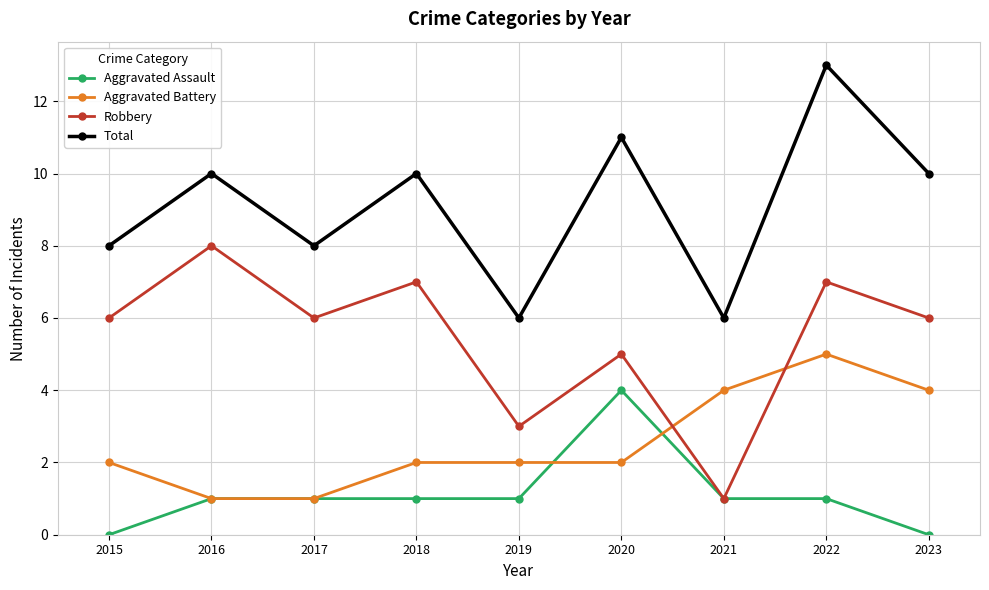

True or false: Aggravated Assault has a value of 1 at 2023.

False